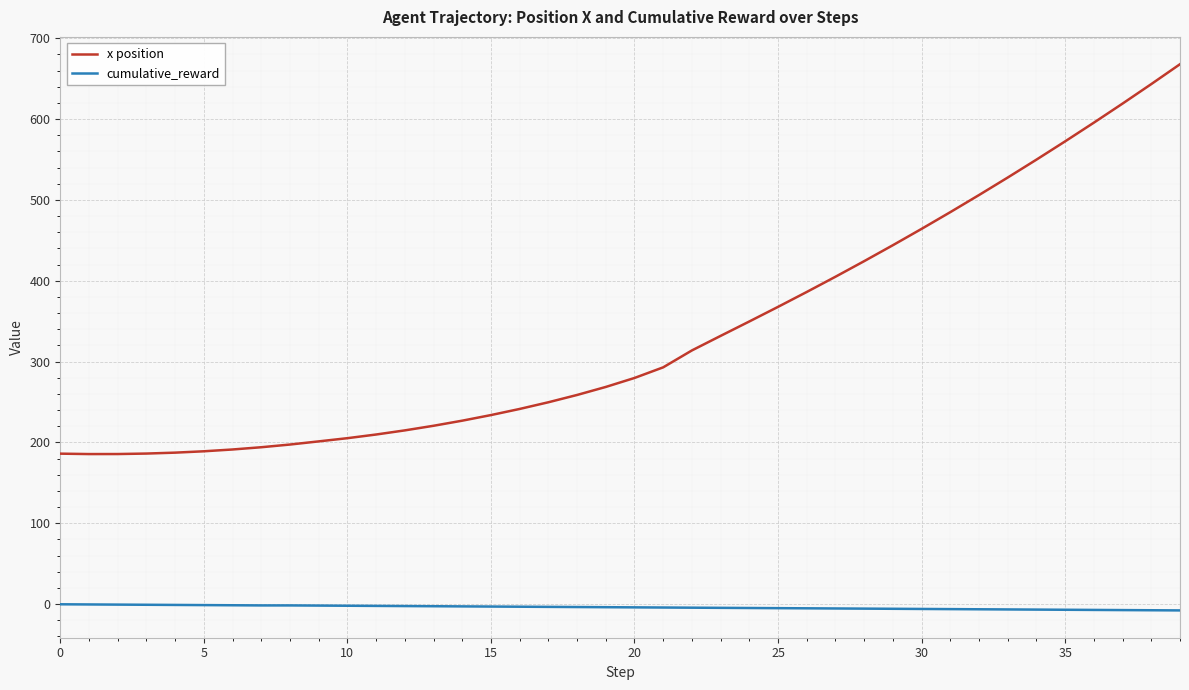

What is the highest value of the x position series?

667.8